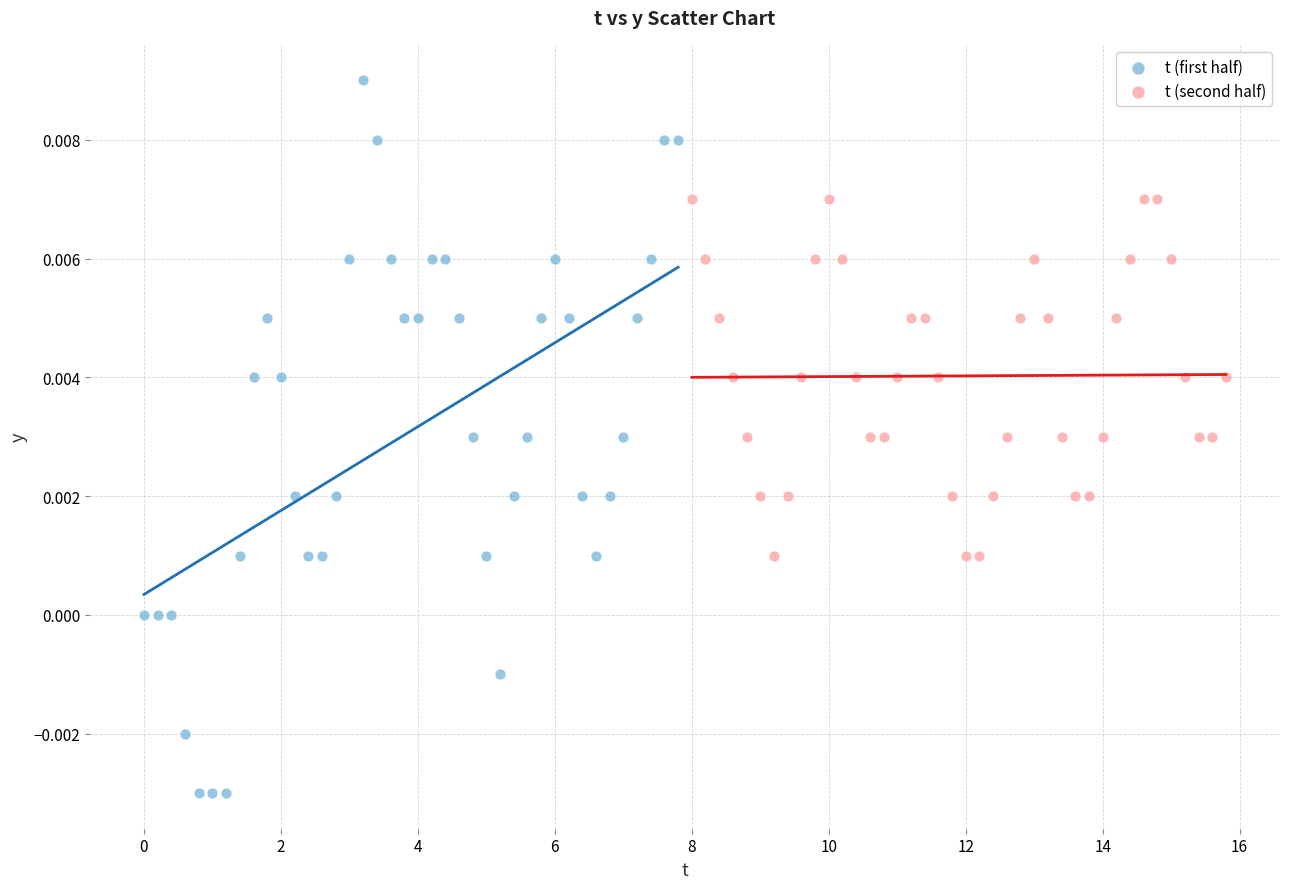

Which series has the largest Y range (max minus min)?

t (first half)